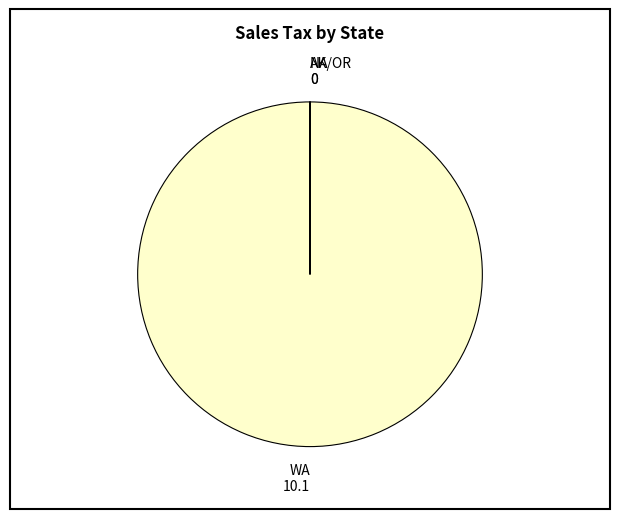

True or false: WA 10.1 accounts for 100% of the total.

True